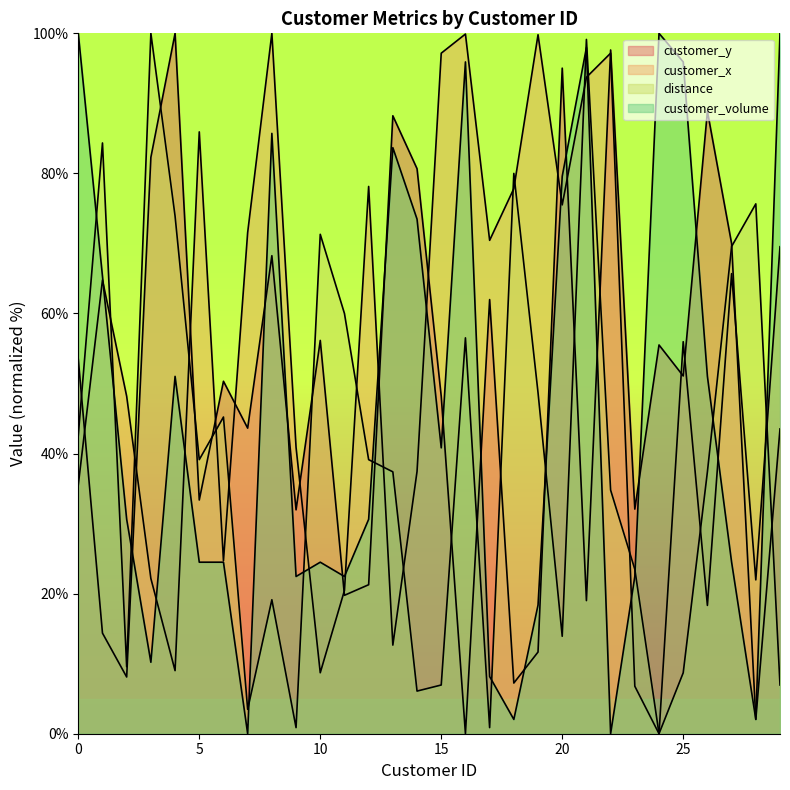

How many values in the distance series are below 39?

15